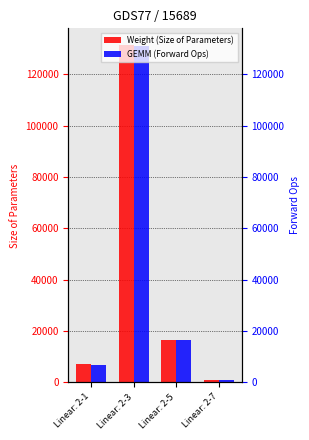

True or false: GEMM (Forward Ops) has a value of 58983 at Linear: 2-3.

False